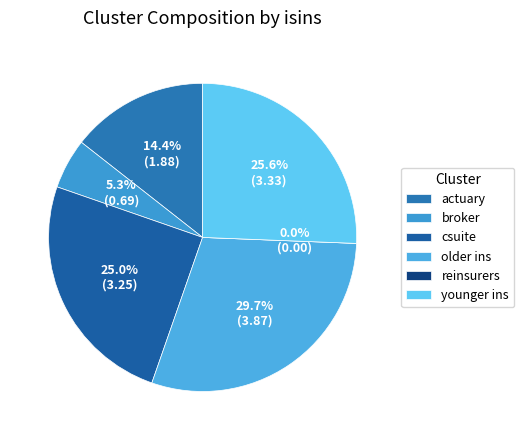

What is the change in value from broker to younger ins?

+2.6